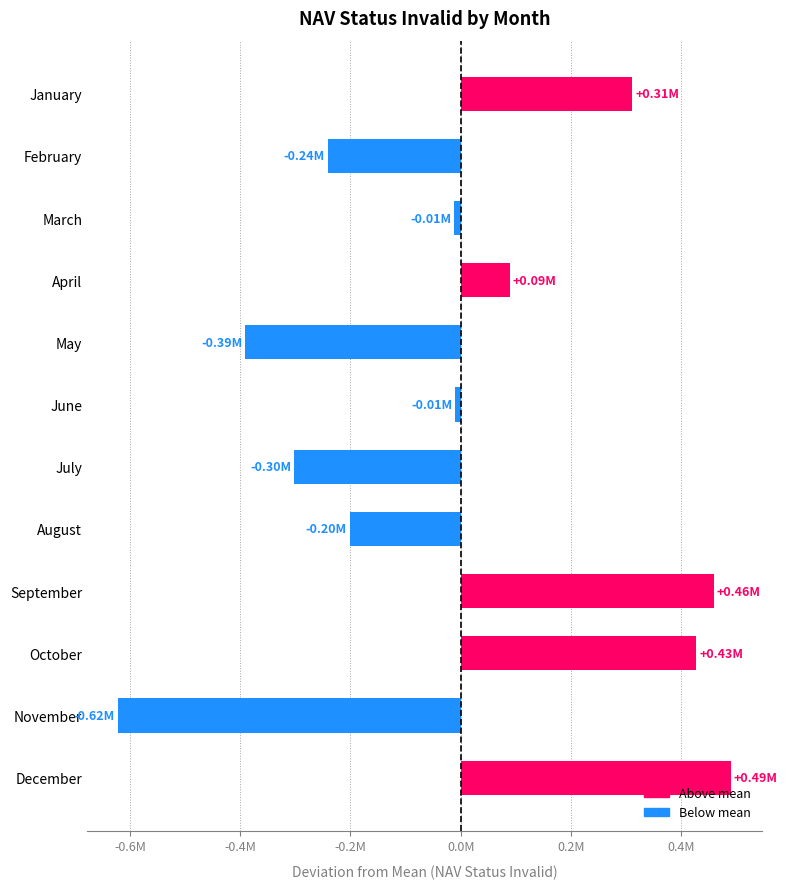

Are the bars grouped side by side (vs. stacked)?

No